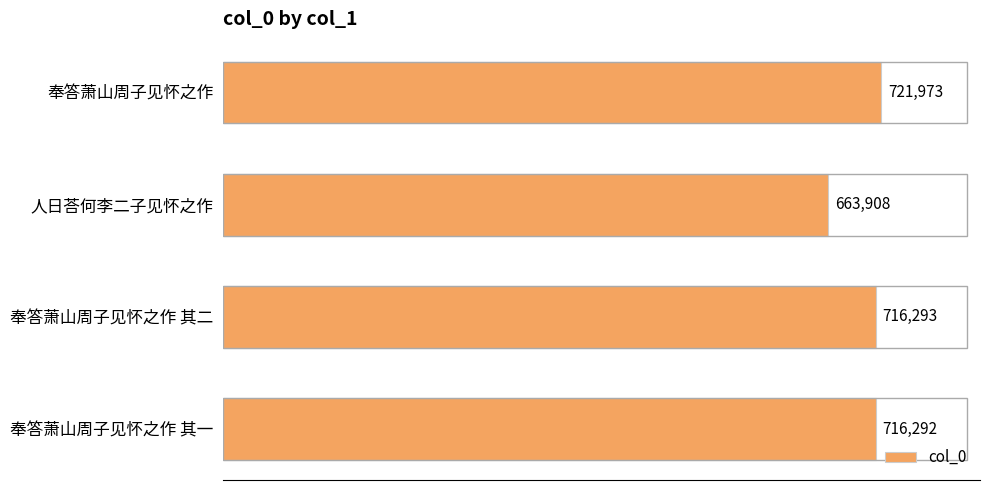

What value does the data have at 人日荅何李二子见怀之作, to the nearest 10?

663910